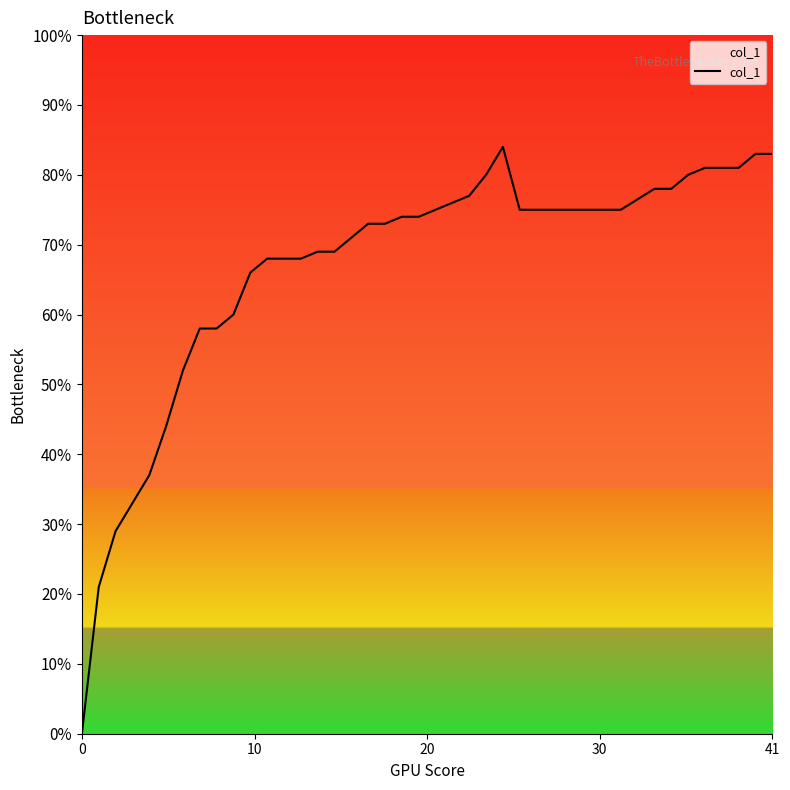

What is the value of the 20th point from the left?

0.7